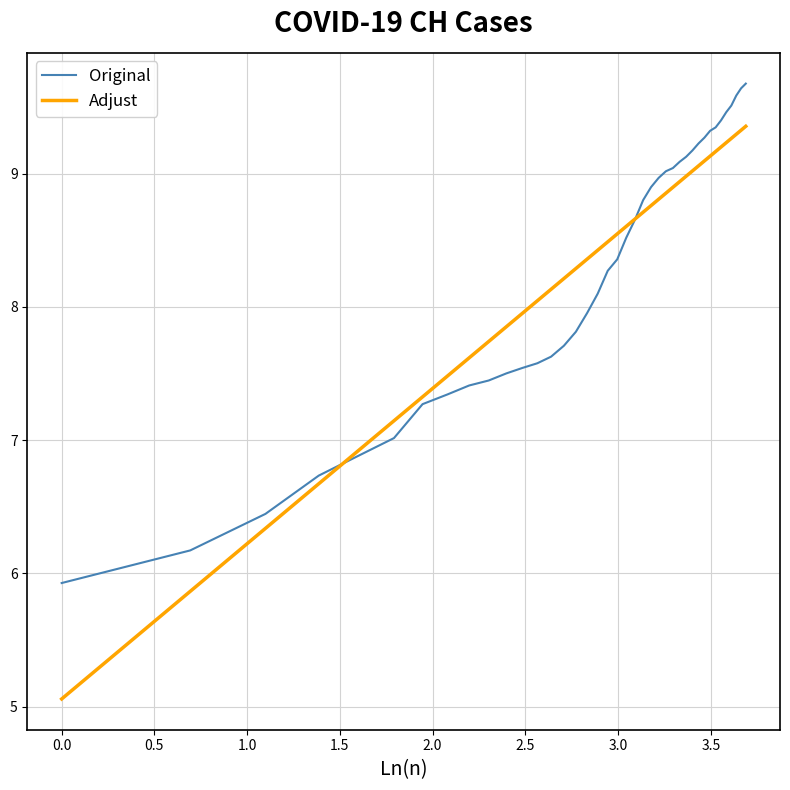

What is the smallest value displayed?

5.1